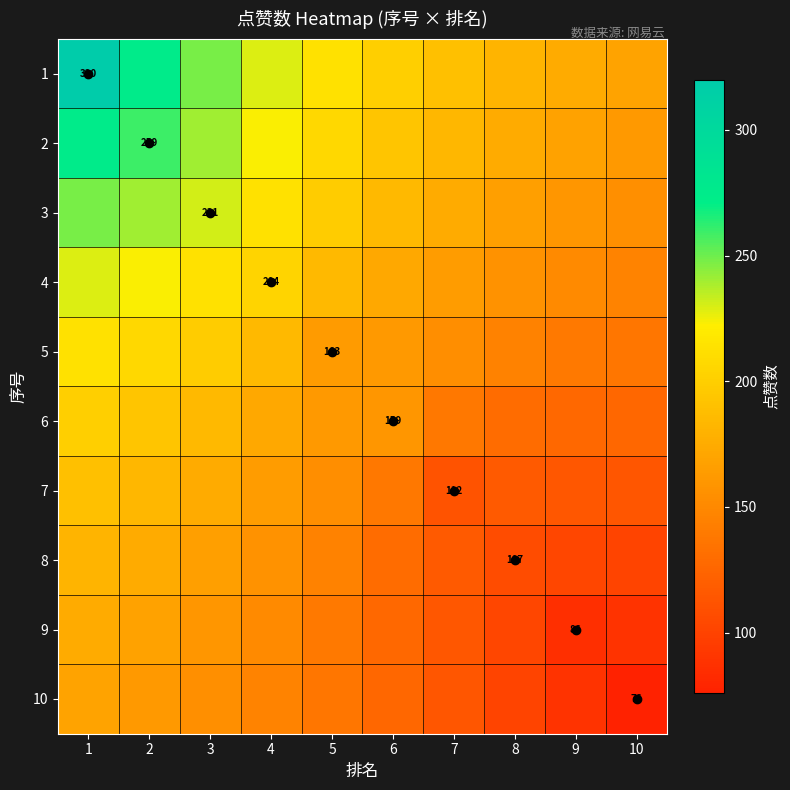

What is the difference between the 10 values at 3 and 8?

53.5